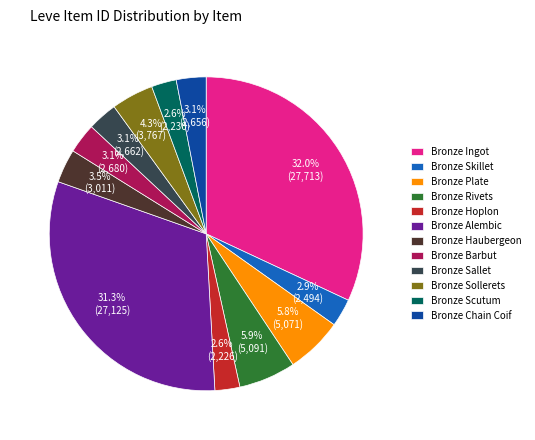

Count the number of slices in the pie.

12